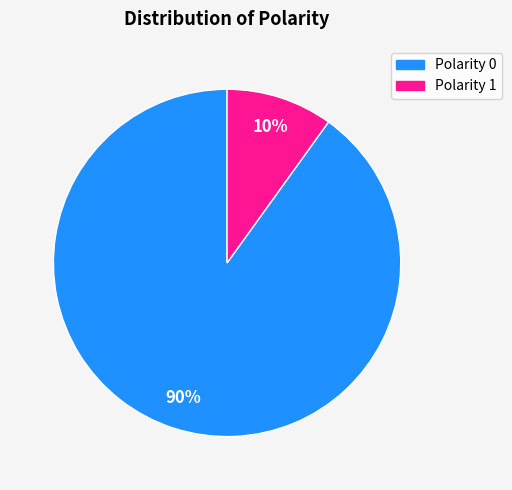

Between Polarity 0 and Polarity 1, which is larger?

Polarity 0